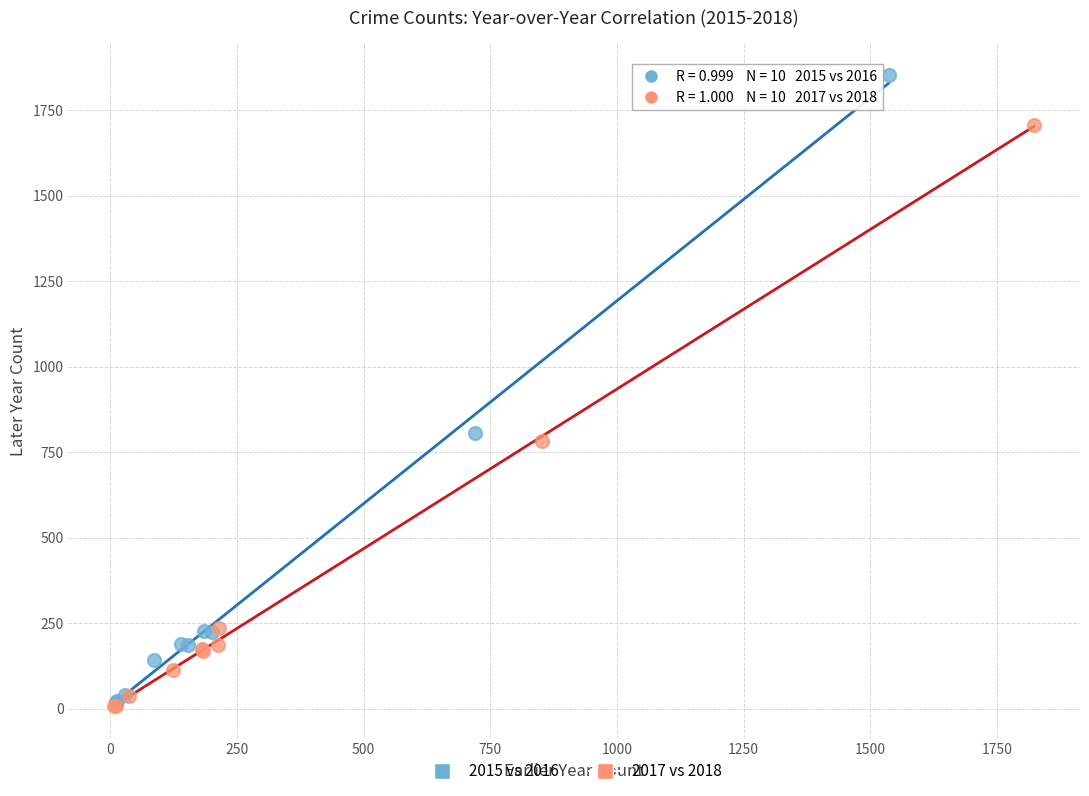

Which series has the largest Y range (max minus min)?

2015 vs 2016